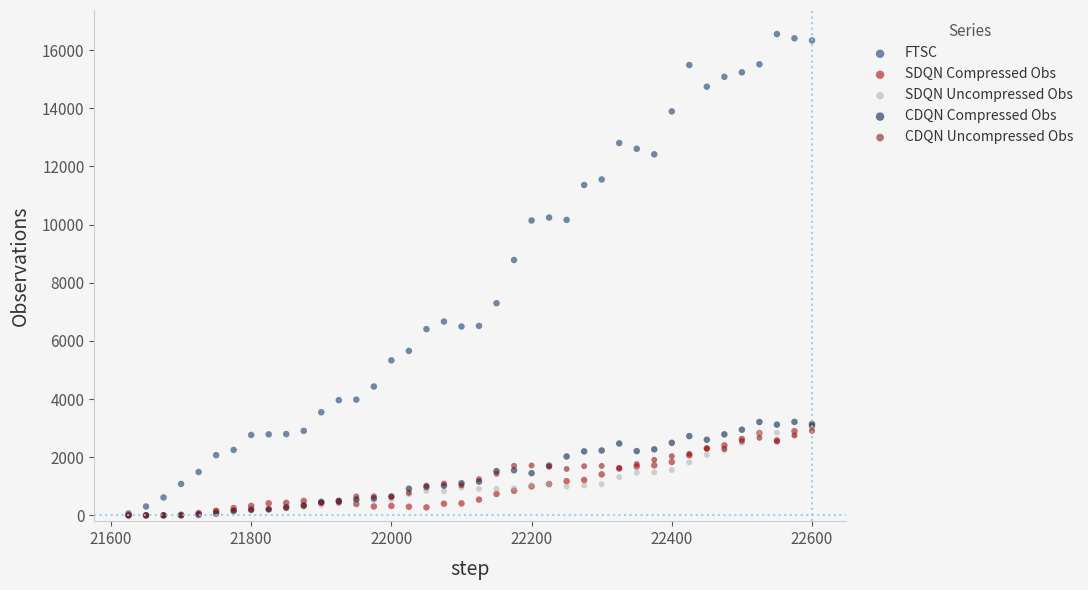

Which series contains the highest Y value?

FTSC